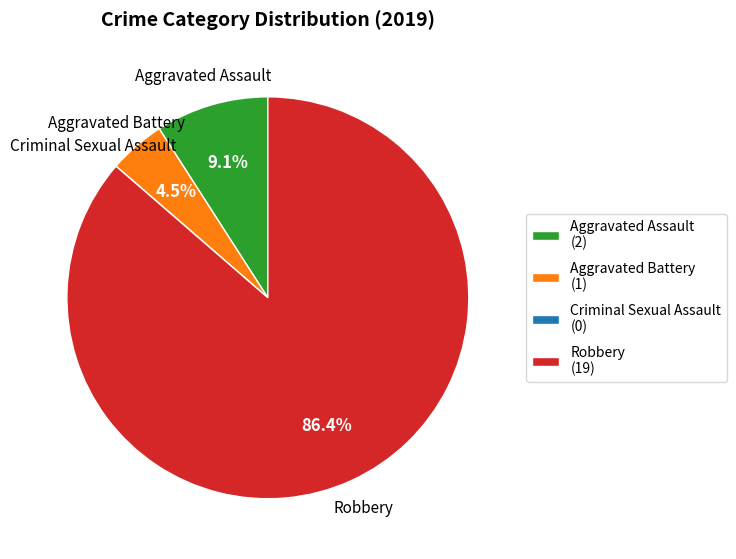

Which slice represents more than half of the pie?

Robbery